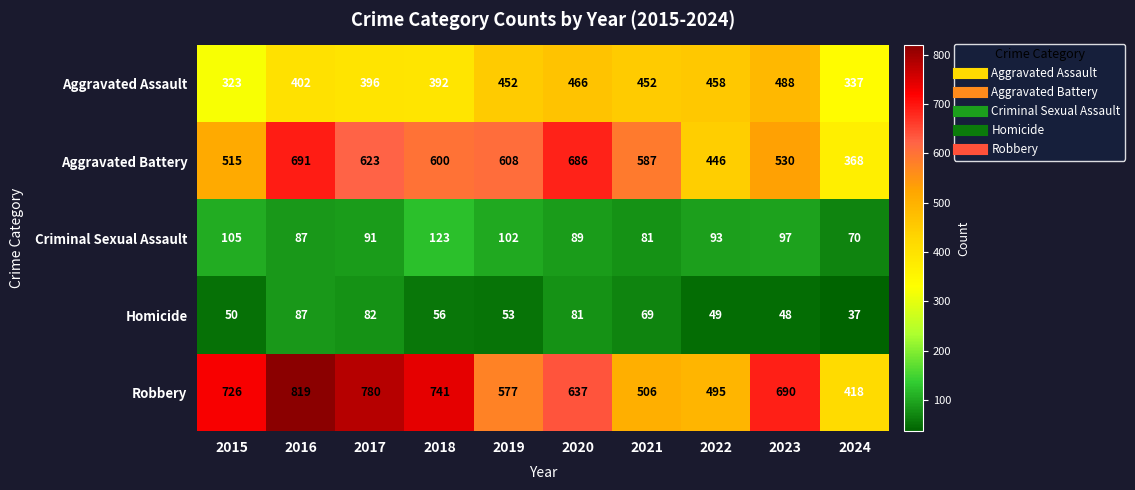

Which category has the highest value across all series?

2016